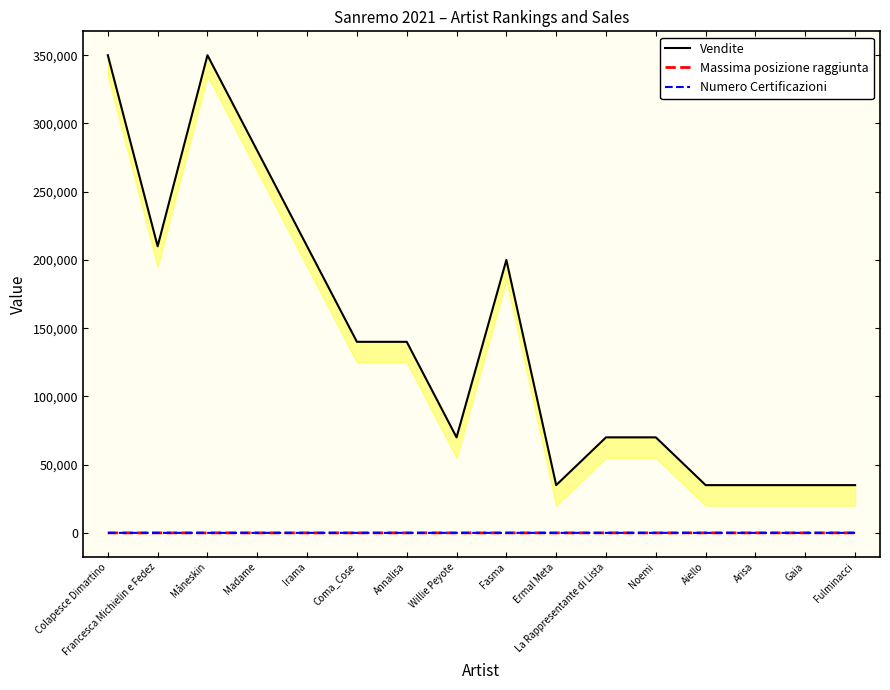

Between Willie Peyote and Irama, which is larger?

Irama